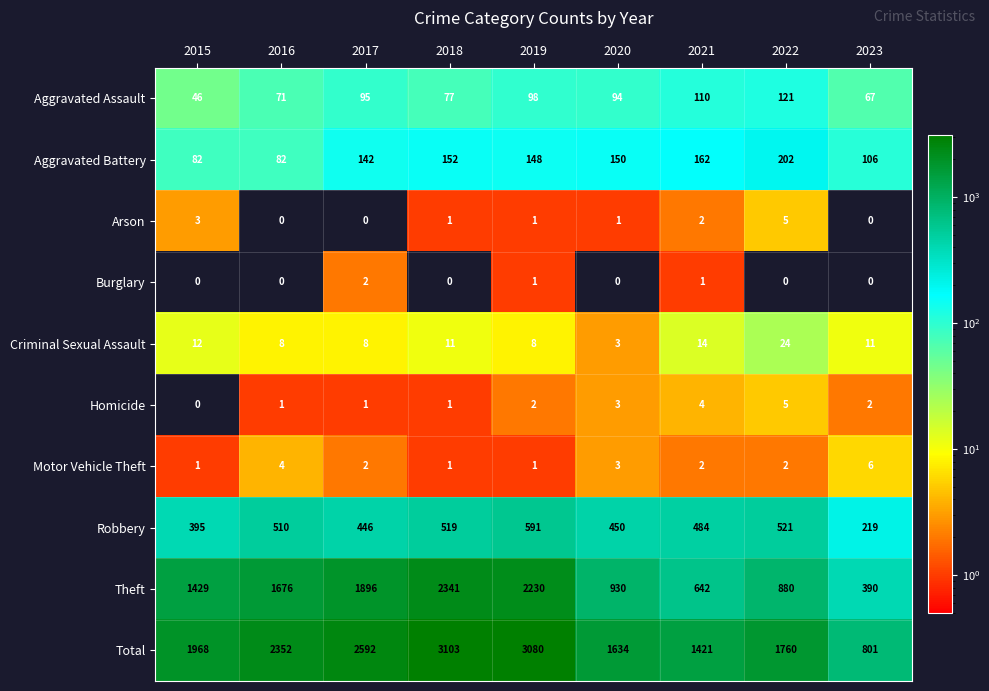

Which series has the widest spread of values?

Total